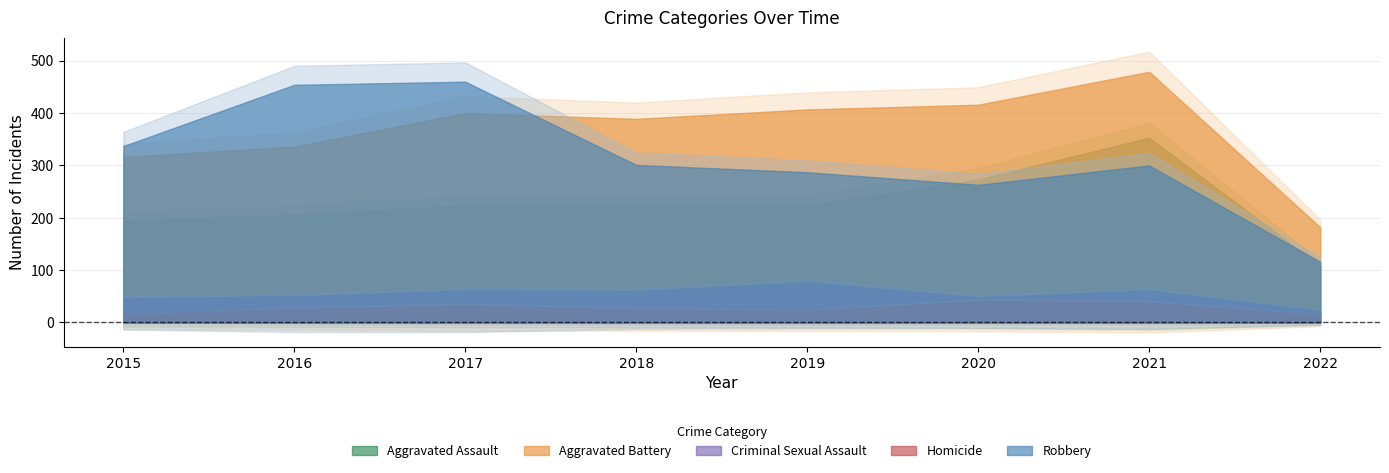

Where does the Robbery series first go above 301?

2015